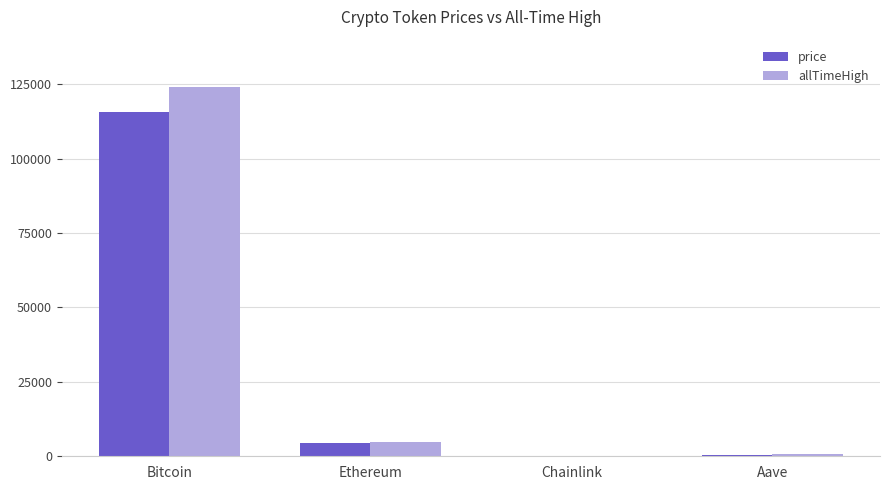

At which category is the sum across all series the highest?

Bitcoin